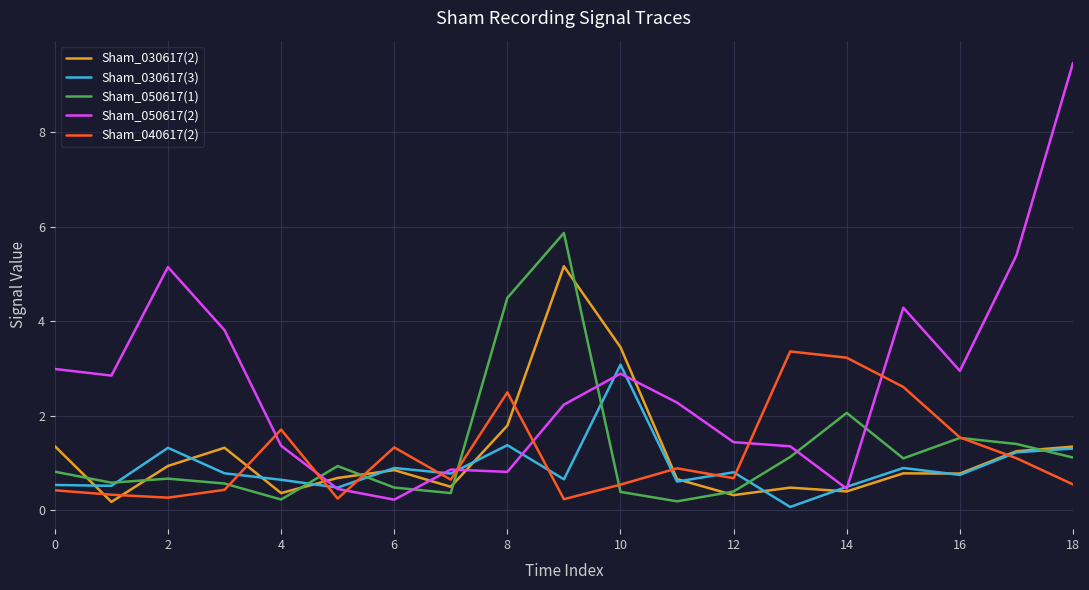

Which series has the largest total across all categories?

Sham_050617(2)